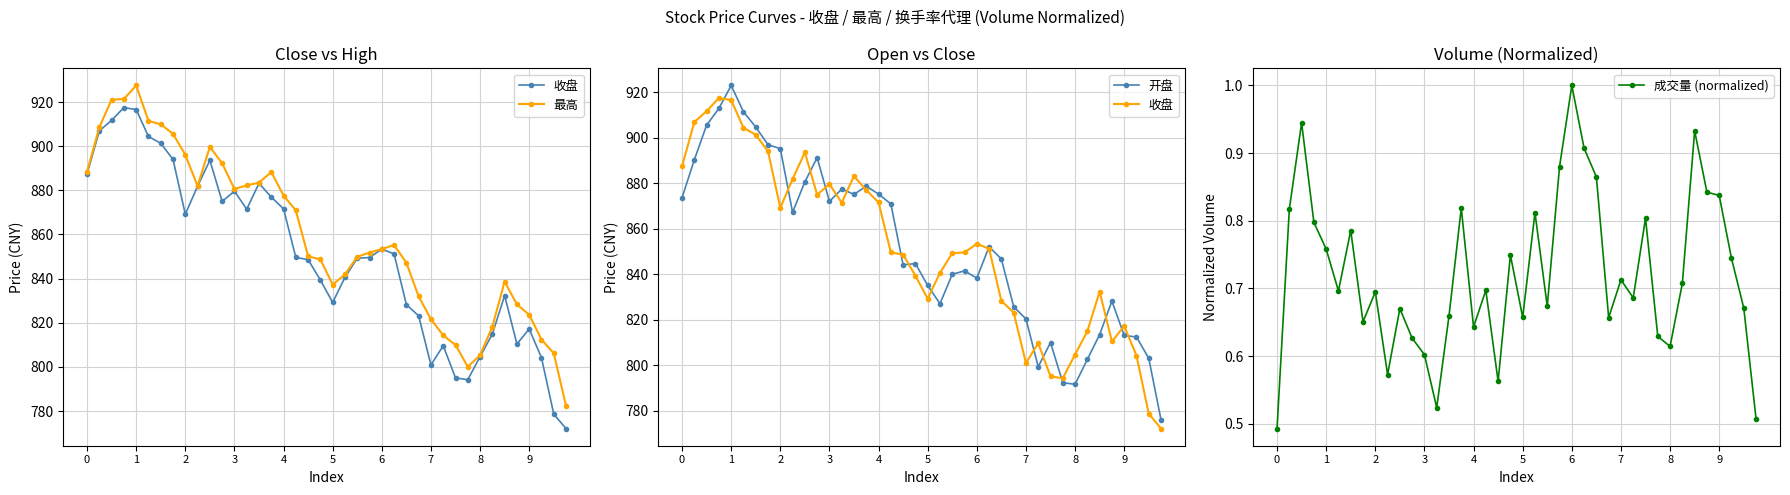

True or false: 成交量 (normalized) has more than 0 points higher than both neighbors.

True